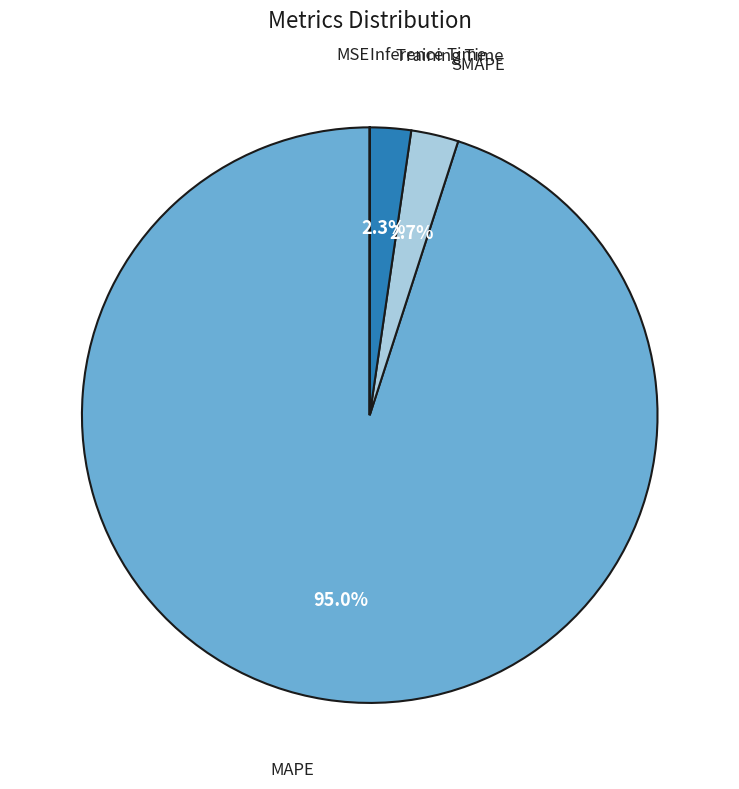

What is the largest slice in the pie chart?

MAPE